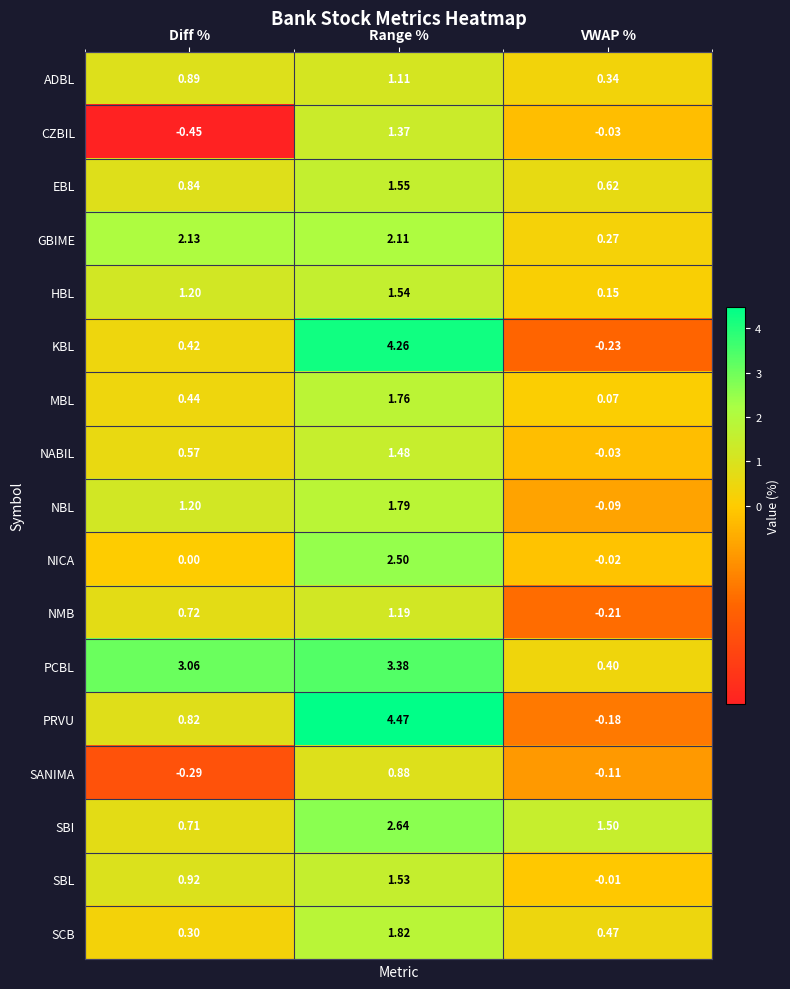

How many negative values does the NBL series have?

1